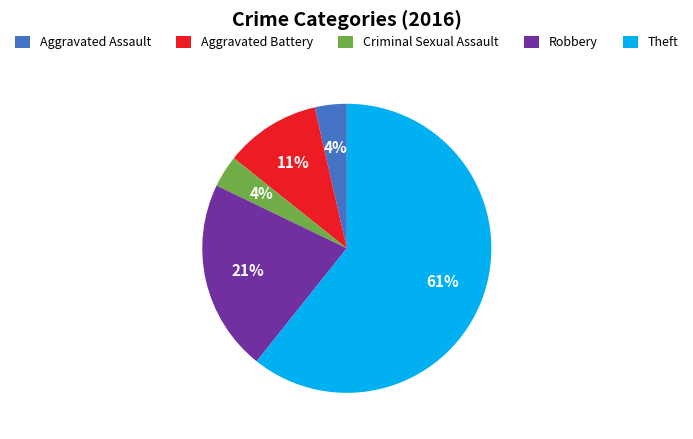

What percentage is the Aggravated Assault slice, to the nearest percent?

4%